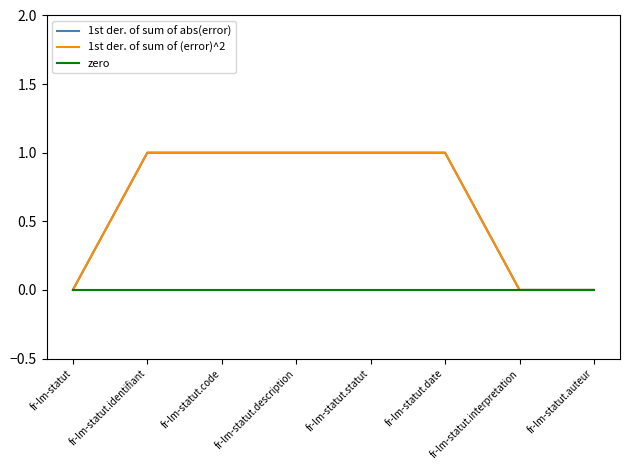

At which label is zero closest to 0?

fr-lm-statut